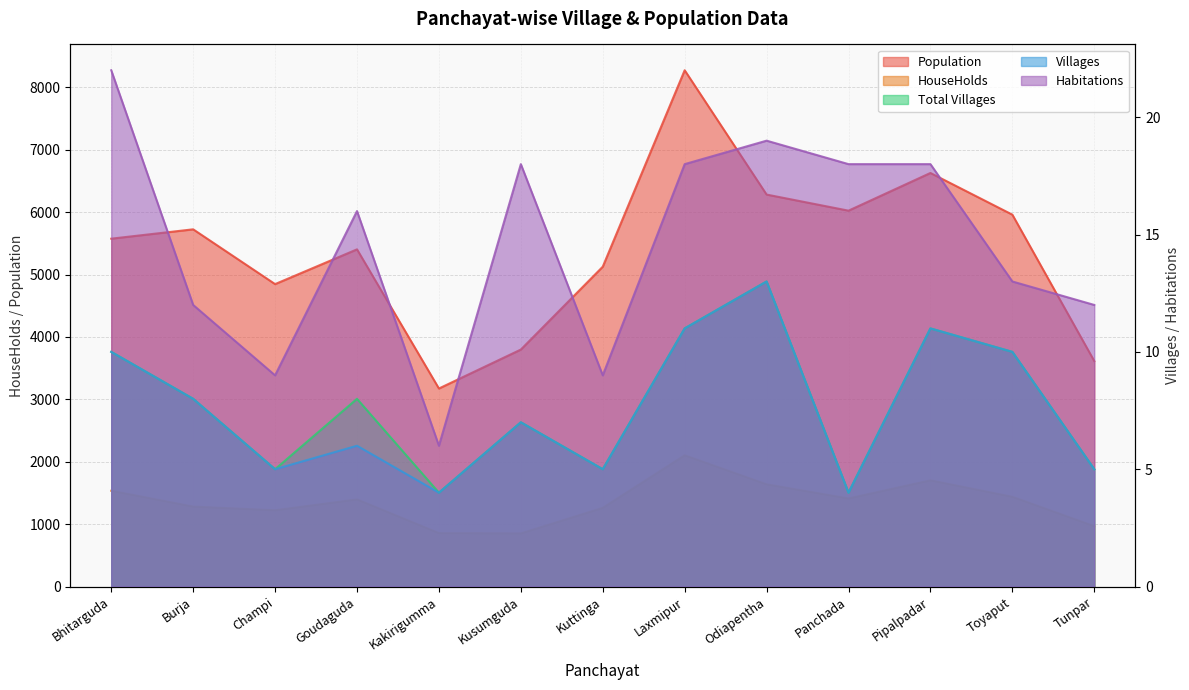

What is the sum of the Total Villages values at Tunpar and Kuttinga?

10